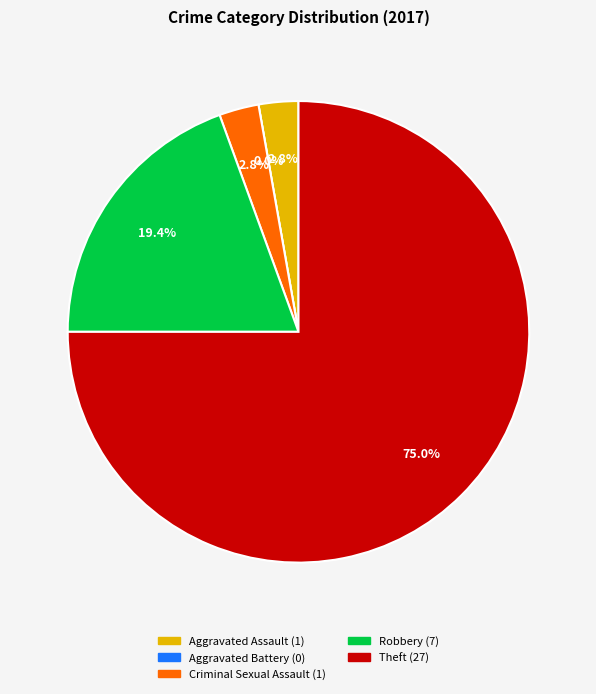

Which slice is the smallest?

Aggravated Battery